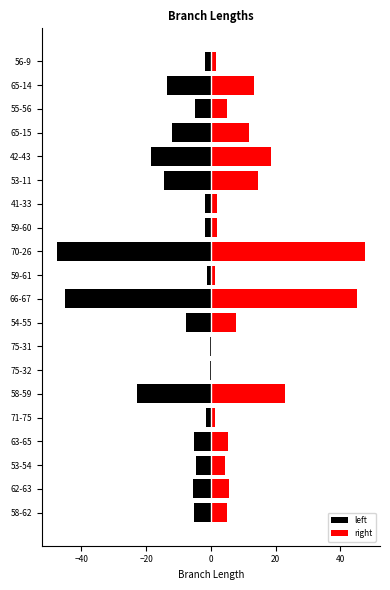

Reading left to right, extract all data points from this chart.

left: -5.0	-5.6	-4.5	-5.3	-1.4	-22.9	-0.4	-0.4	-7.7	-45.2	-1.2	-47.5	-1.9	-1.9	-14.6	-18.5	-11.9	-5.0	-13.5	-1.7
right: 5.0	5.6	4.5	5.3	1.4	22.9	0.4	0.4	7.7	45.2	1.2	47.5	1.9	1.9	14.6	18.5	11.9	5.0	13.5	1.7